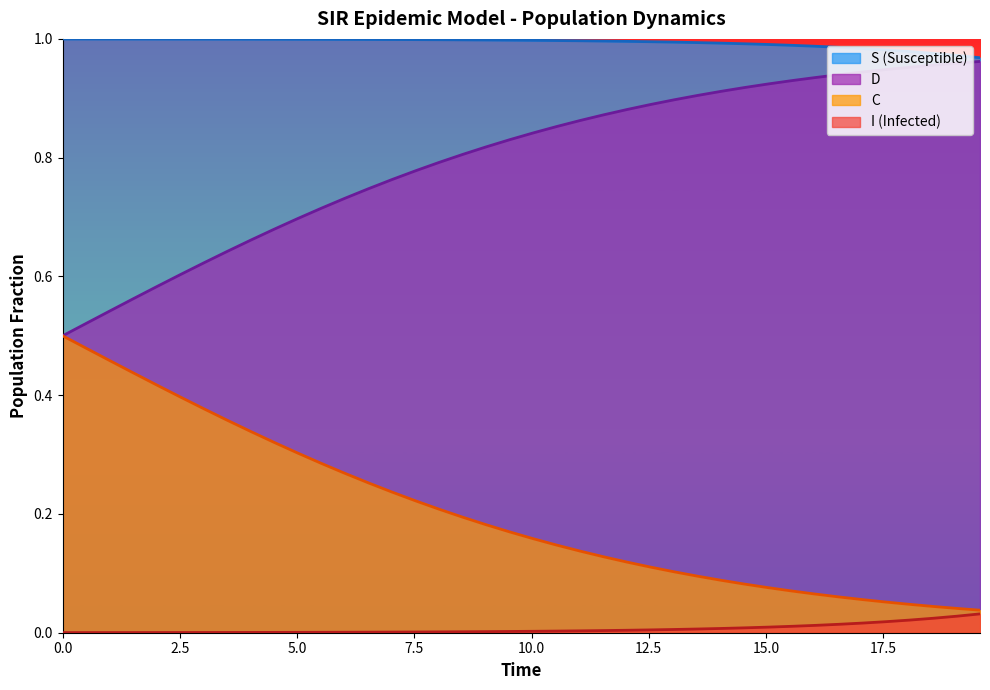

True or false: S (Susceptible) and I (Infected) intersect in this chart.

False